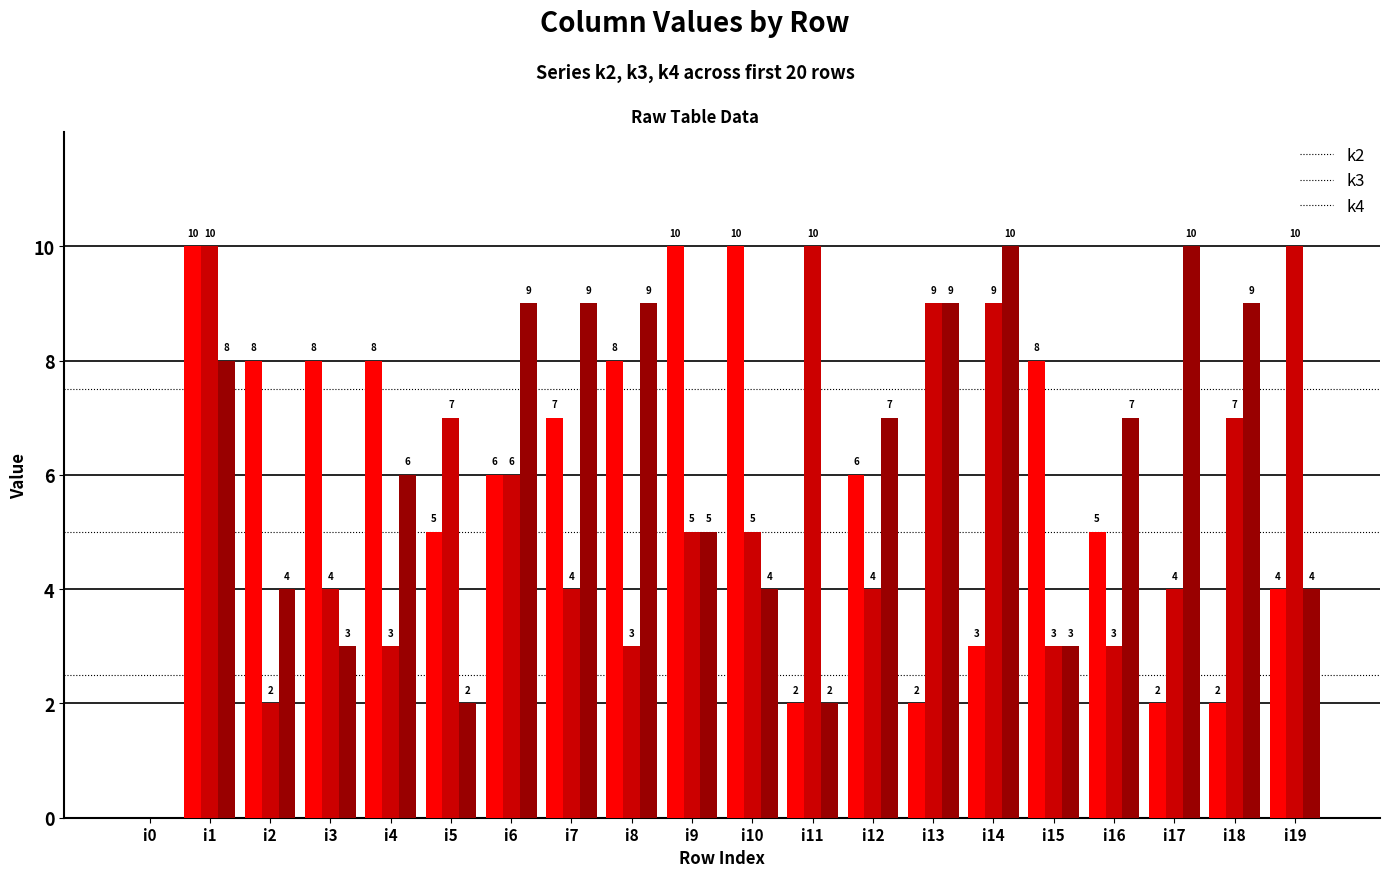

How many groups of bars are there?

20